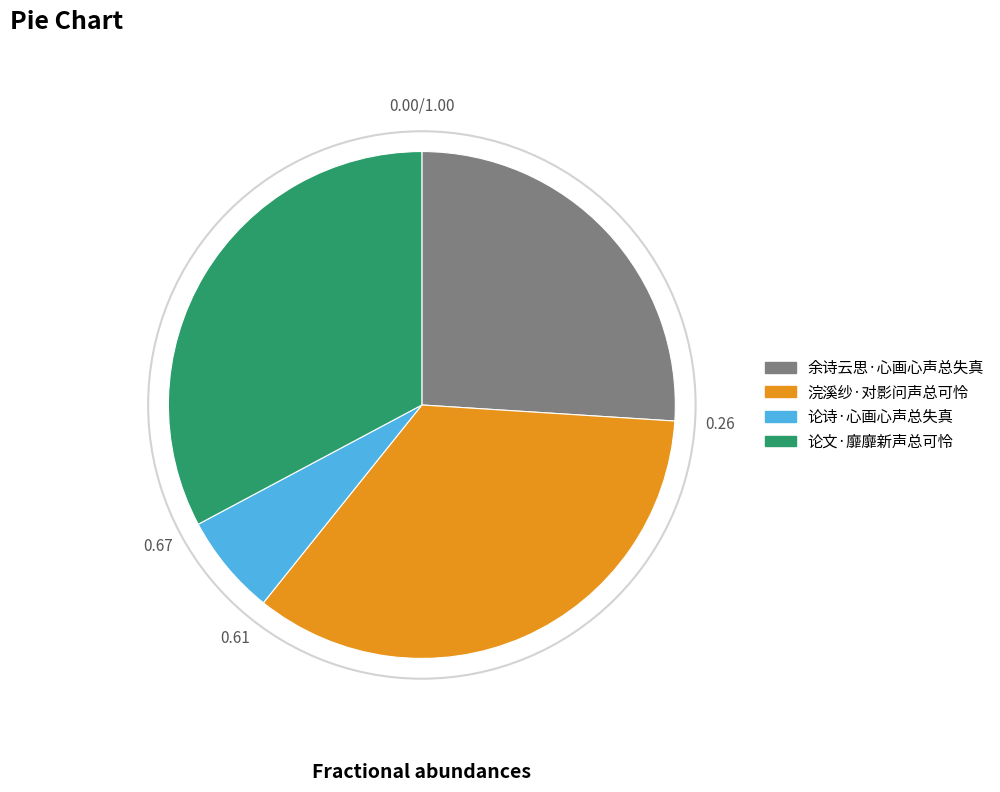

True or false: 论文·靡靡新声总可怜 accounts for 42% of the total.

False